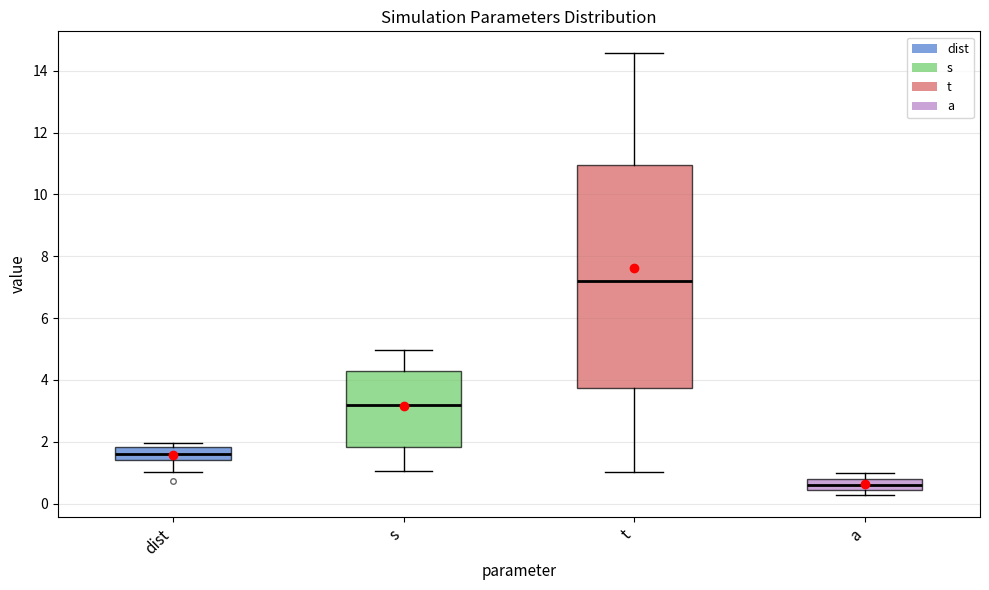

Reading left to right, transcribe this box plot: for each box, give where its median line is, the range the box spans, and where its two whiskers end, as read against the y-axis. The values are not printed on the chart, so give them approximately, as read against the axis.

dist: median 1.6, box 1.4 to 1.8, whiskers 1.0 to 2.0
s: median 3.2, box 1.8 to 4.2, whiskers 1.0 to 5.0
t: median 7.2, box 3.8 to 11.0, whiskers 1.0 to 14.6
a: median 0.6, box 0.4 to 0.8, whiskers 0.2 to 1.0